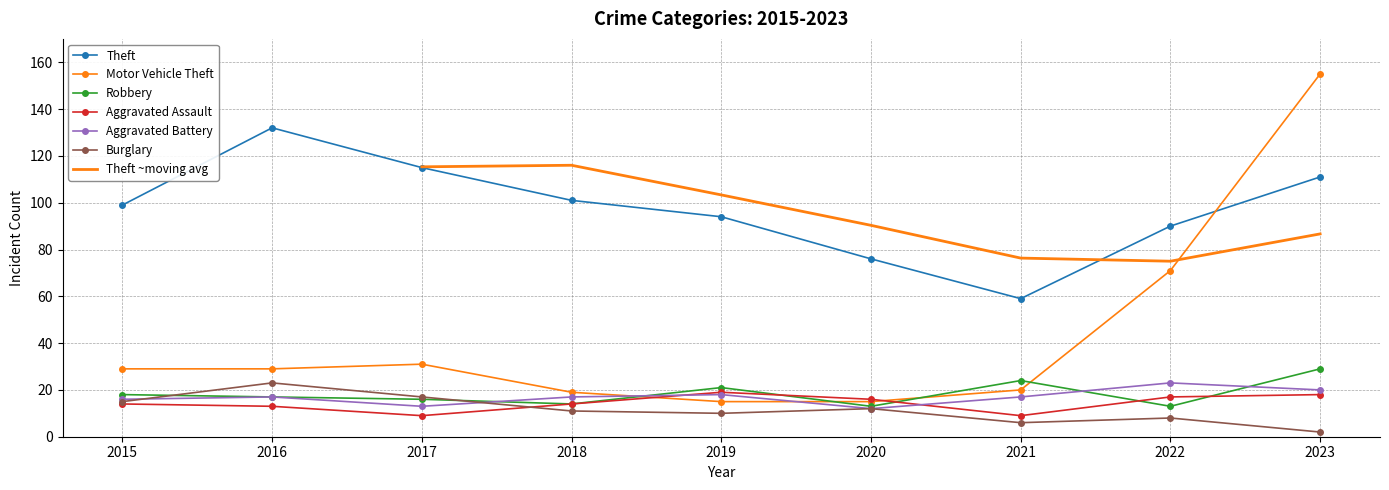

Reading left to right, transcribe all the data shown in this chart.

Theft: 99	132	115	101	94	76	59	90	111
Motor Vehicle Theft: 29	29	31	19	15	15	20	71	155
Robbery: 18	17	16	14	21	13	24	13	29
Aggravated Assault: 14	13	9	14	19	16	9	17	18
Aggravated Battery: 16	17	13	17	18	12	17	23	20
Burglary: 15	23	17	11	10	12	6	8	2